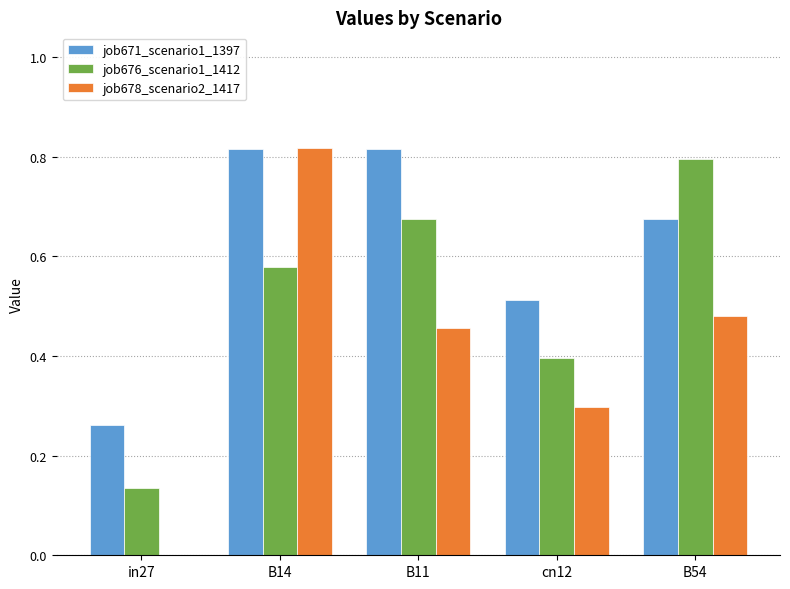

The job676_scenario1_1412 series shows 0.9 at B14. True or false?

False